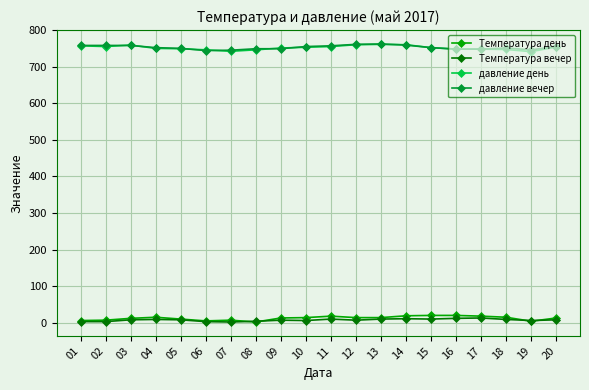

What is the difference between the highest and lowest values at 07?

743